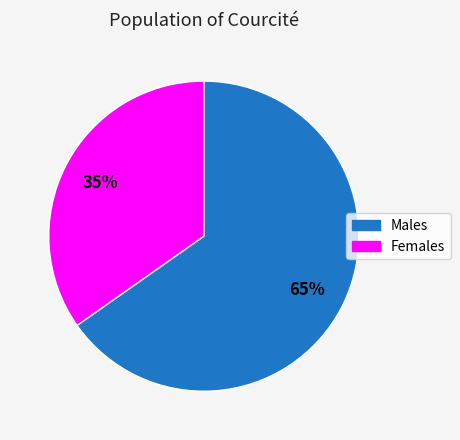

Is there a majority slice in this chart?

Yes